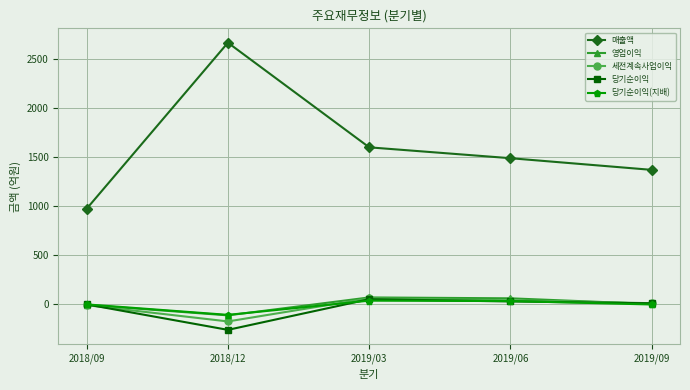

At which category does 당기순이익(지배) reach its first local valley?

2018/12